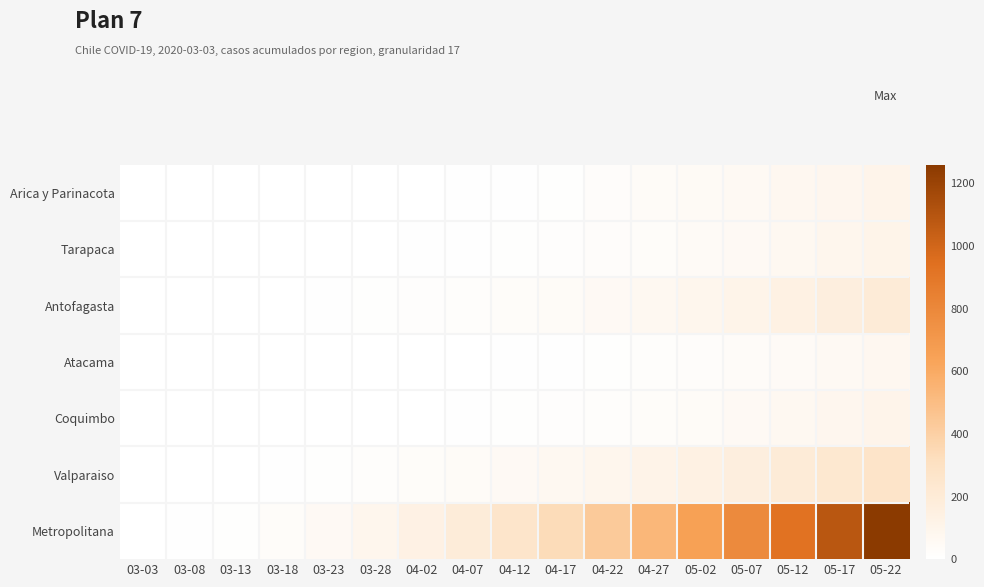

Which series changed the most between 03-03 and 04-22?

Metropolitana